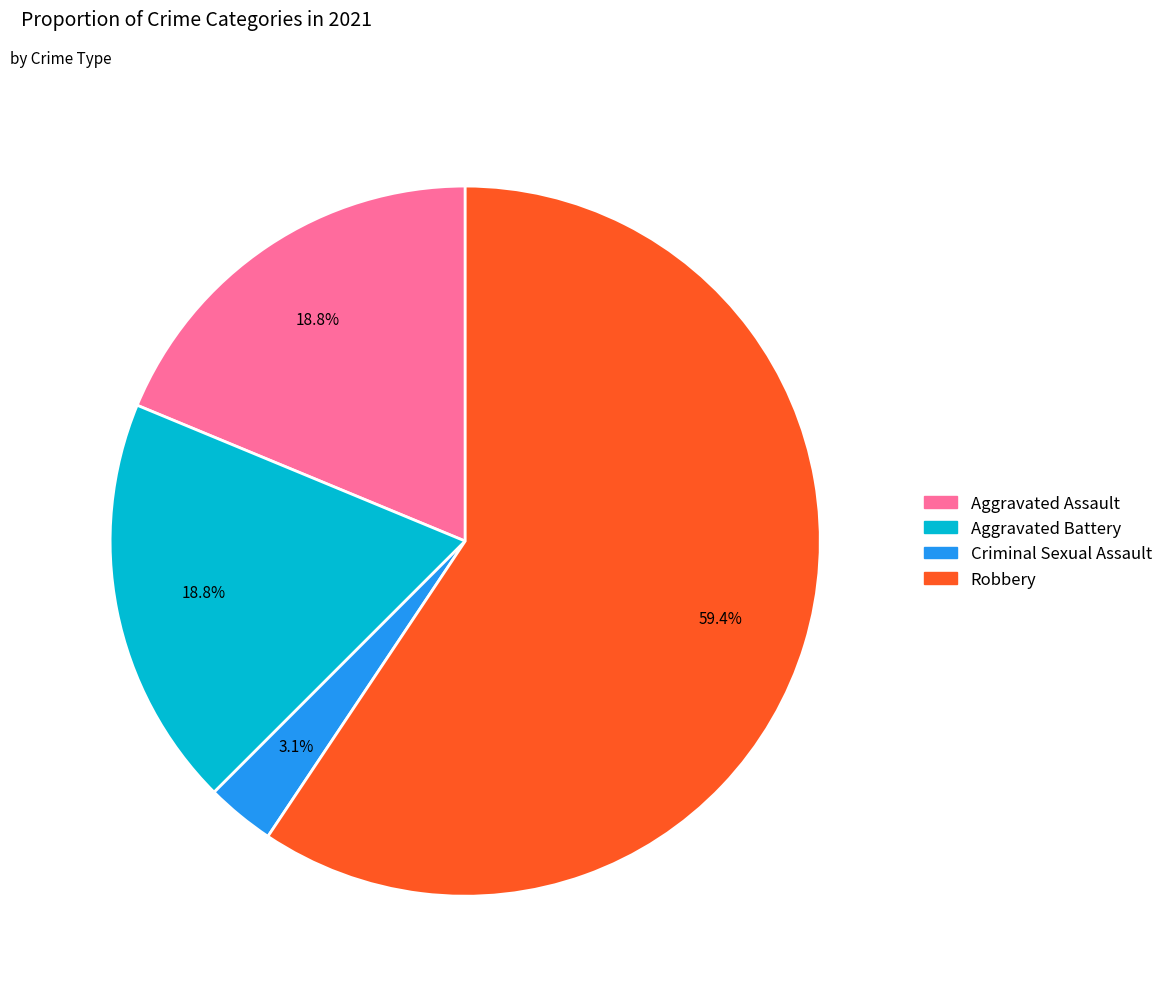

Is there any slice that represents more than half of the pie?

Yes